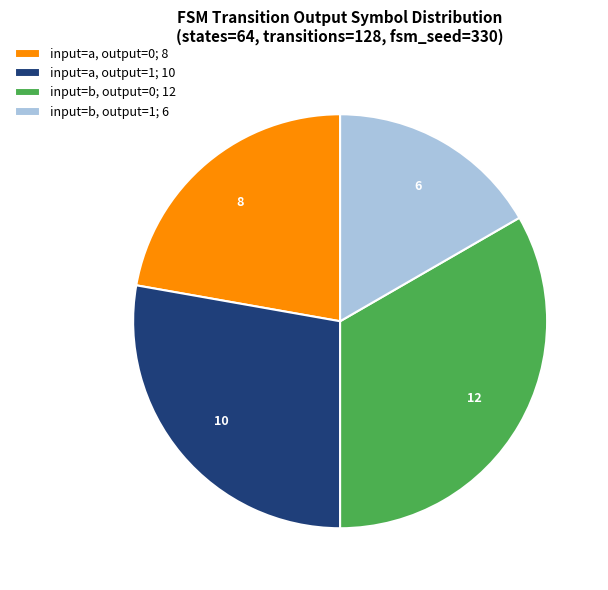

Rank the categories by value from highest to lowest.

input=b, output=0; 12, input=a, output=1; 10, input=a, output=0; 8, input=b, output=1; 6